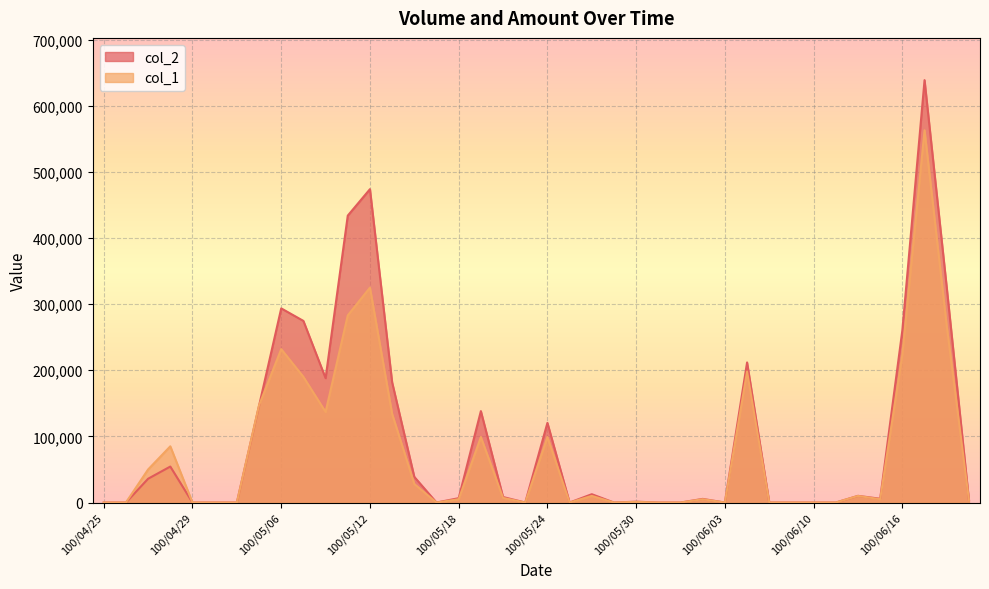

The col_1 series shows 50000 at 100/04/27. True or false?

True